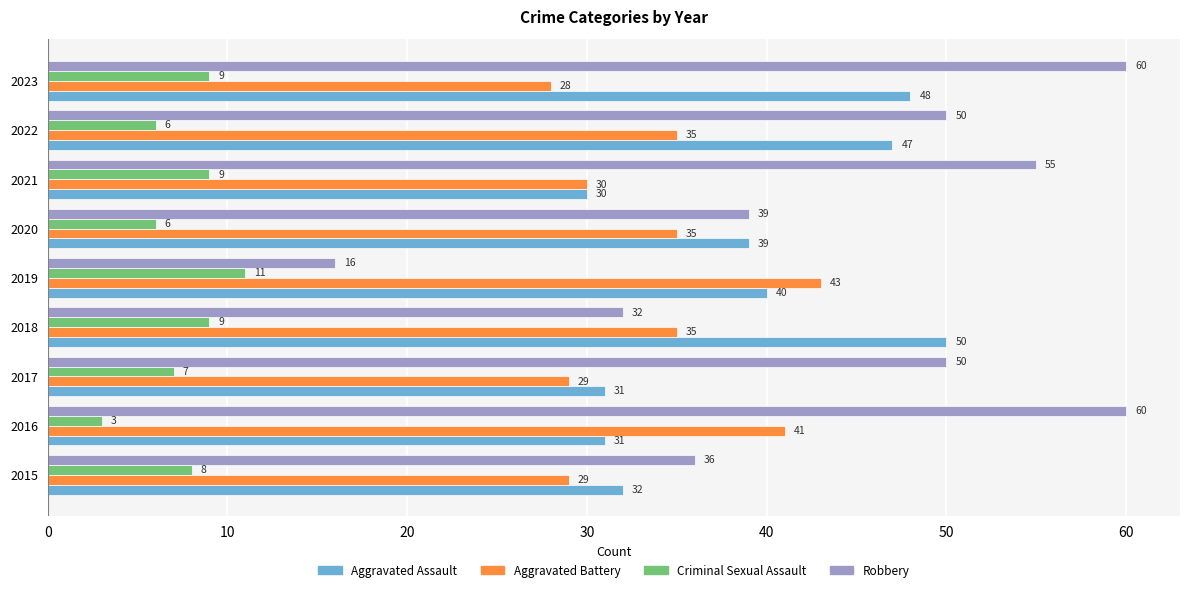

At which category is the sum across all series the highest?

2023